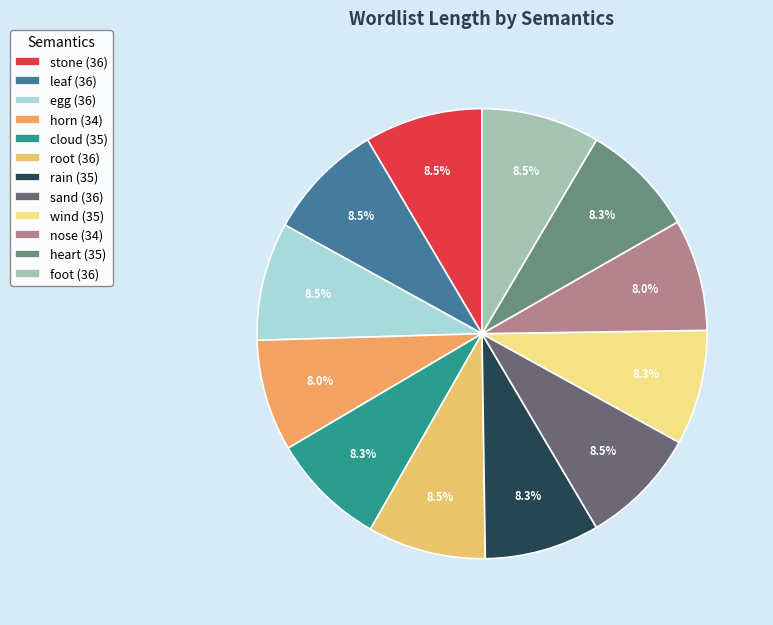

Which category has the biggest portion of the pie?

stone